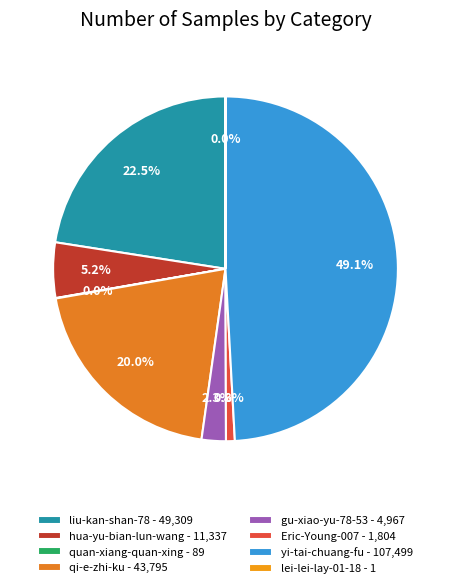

To the nearest percent, what is the difference between the lei-lei-lay-01-18 and liu-kan-shan-78 slice percentages?

23%